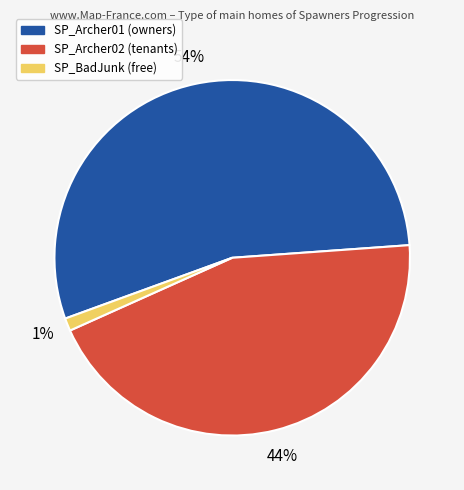

The SP_Archer01 slice represents 68% of the pie. True or false?

False